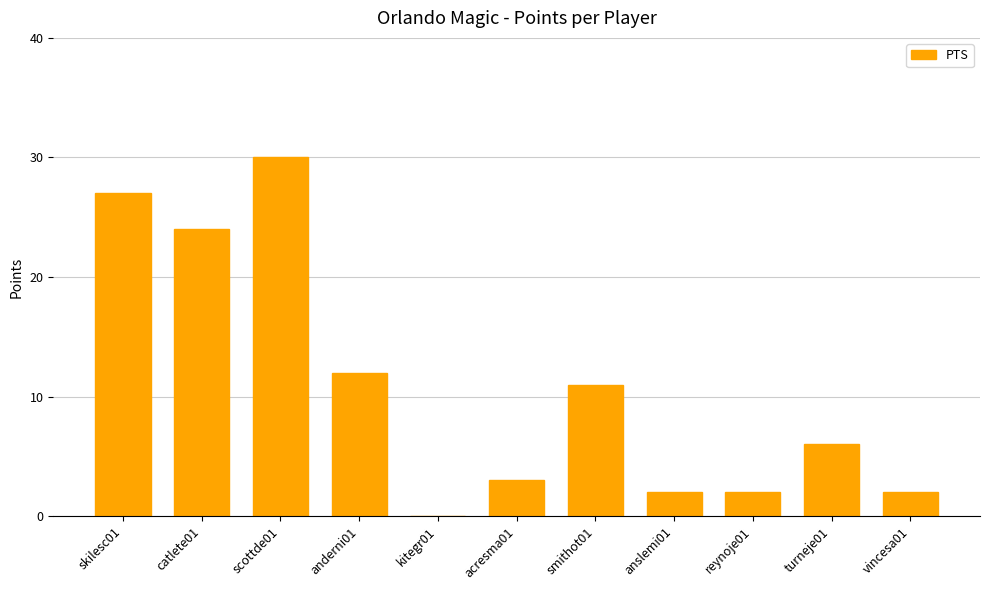

Are the bars grouped side by side (vs. stacked)?

No